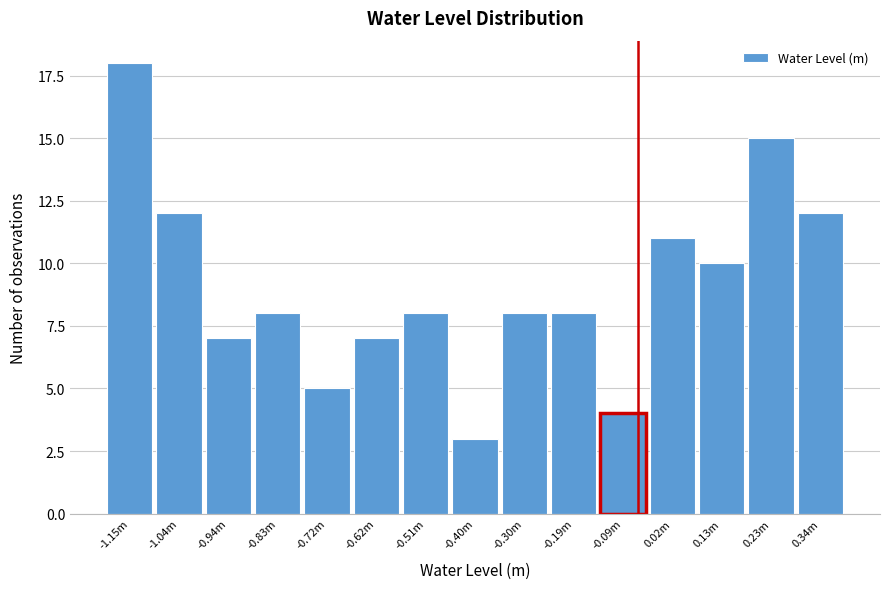

Reading left to right, extract all data points from this chart.

18	12	7	8	5	7	8	3	8	8	4	11	10	15	12